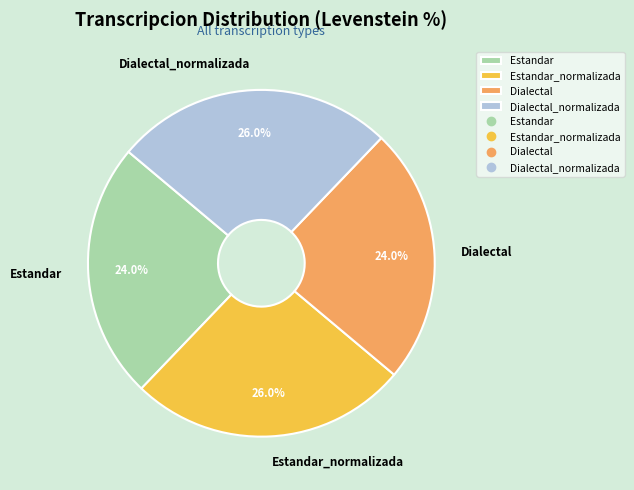

To the nearest percent, what portion does Estandar_normalizada represent?

26%